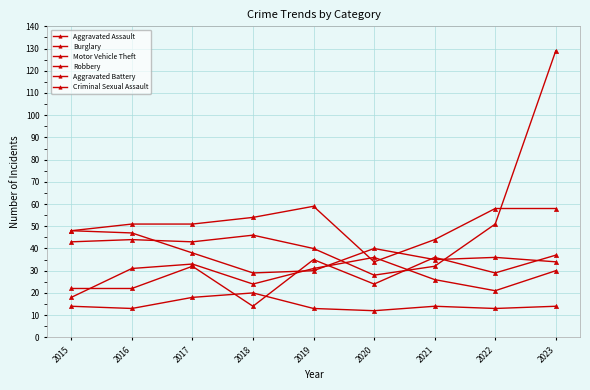

True or false: Criminal Sexual Assault and Robbery intersect in this chart.

False